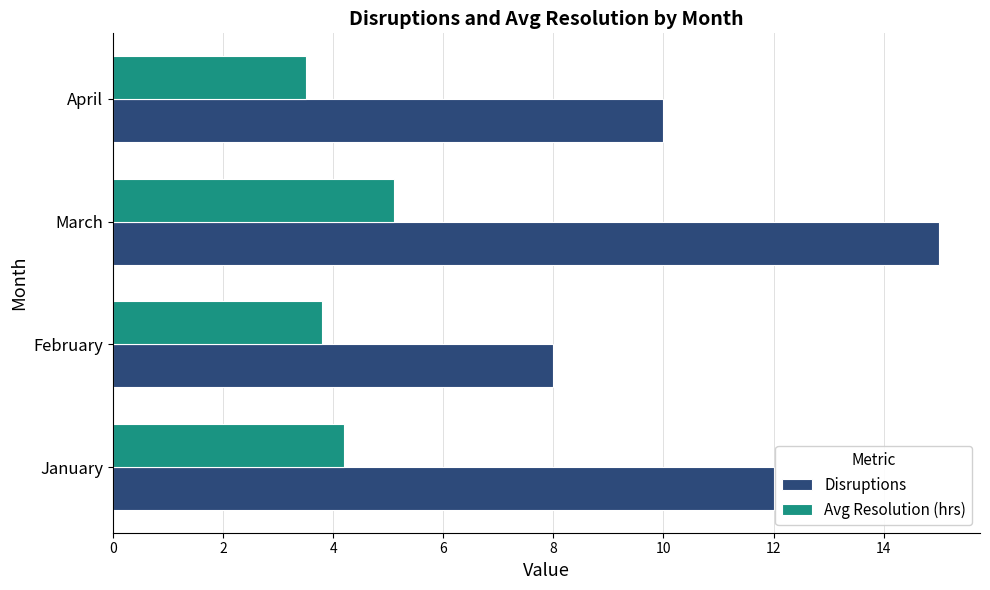

Which series has the largest range (max minus min)?

Disruptions